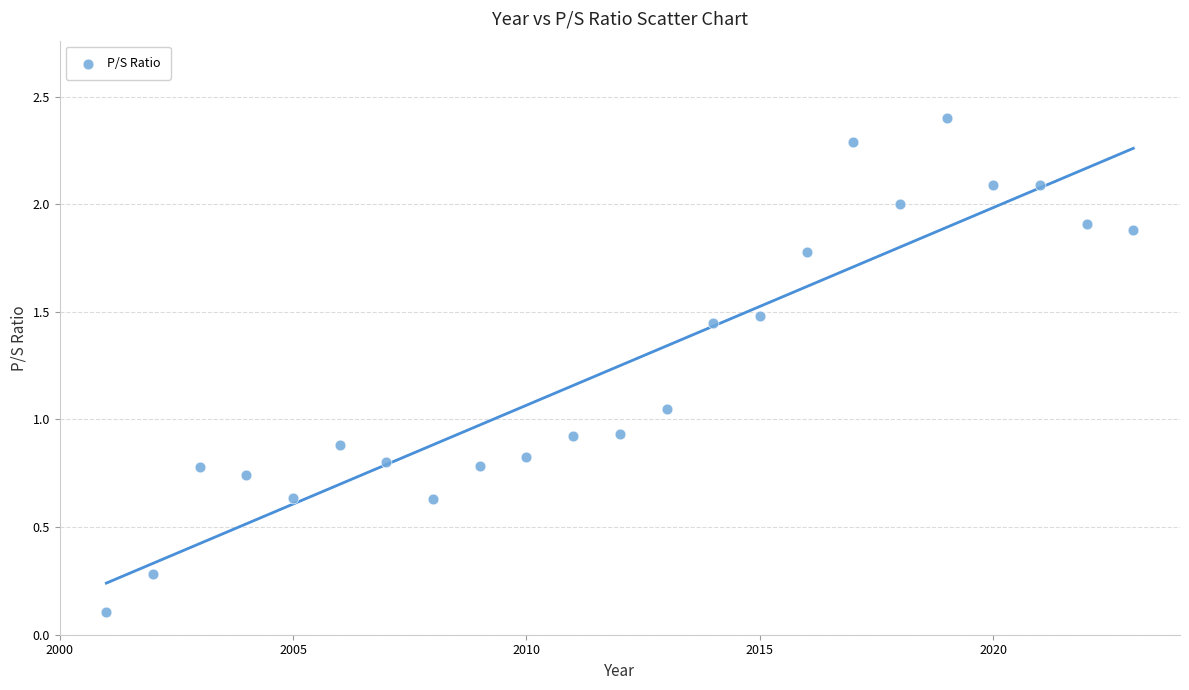

What is the range of X values (max minus min)?

22.0